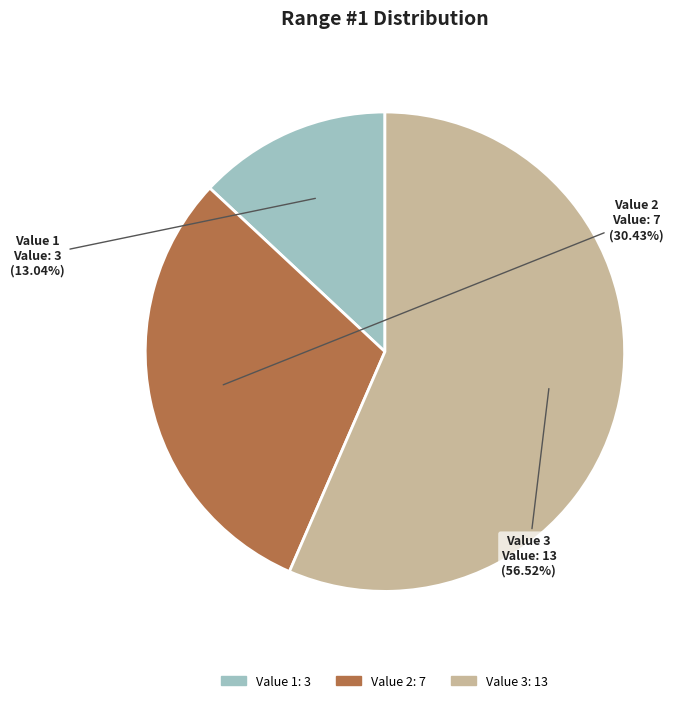

To the nearest percent, what is the average slice percentage?

33%